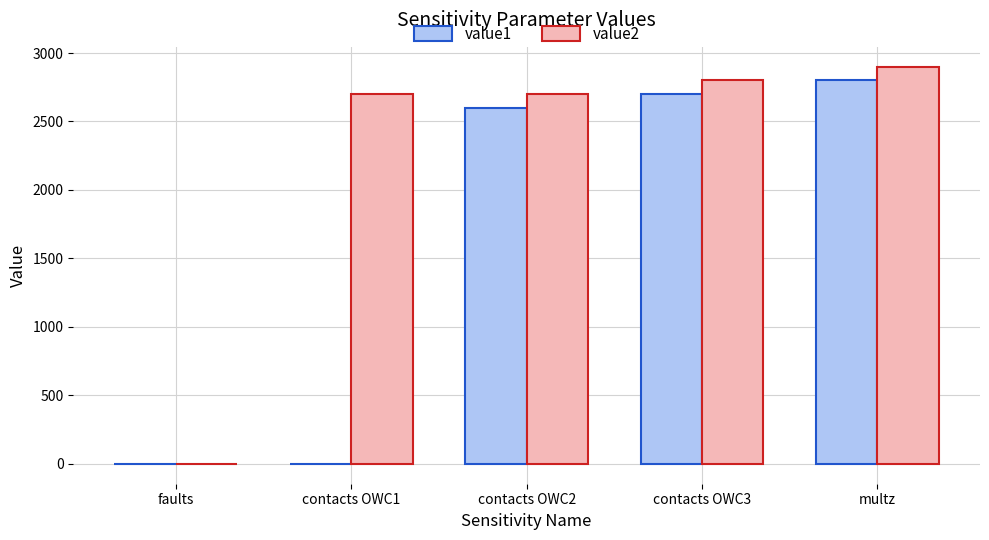

The value of value2 at contacts OWC3 is 645. True or false?

False